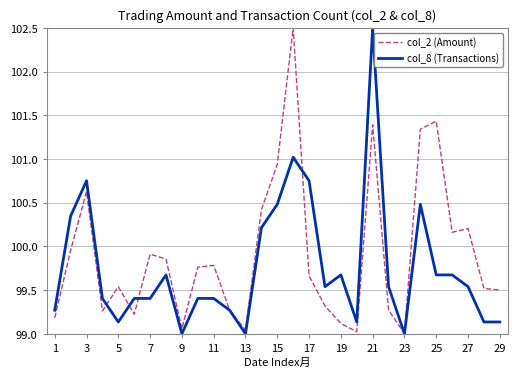

True or false: col_2 (Amount) has more than 1 interior local peaks.

True